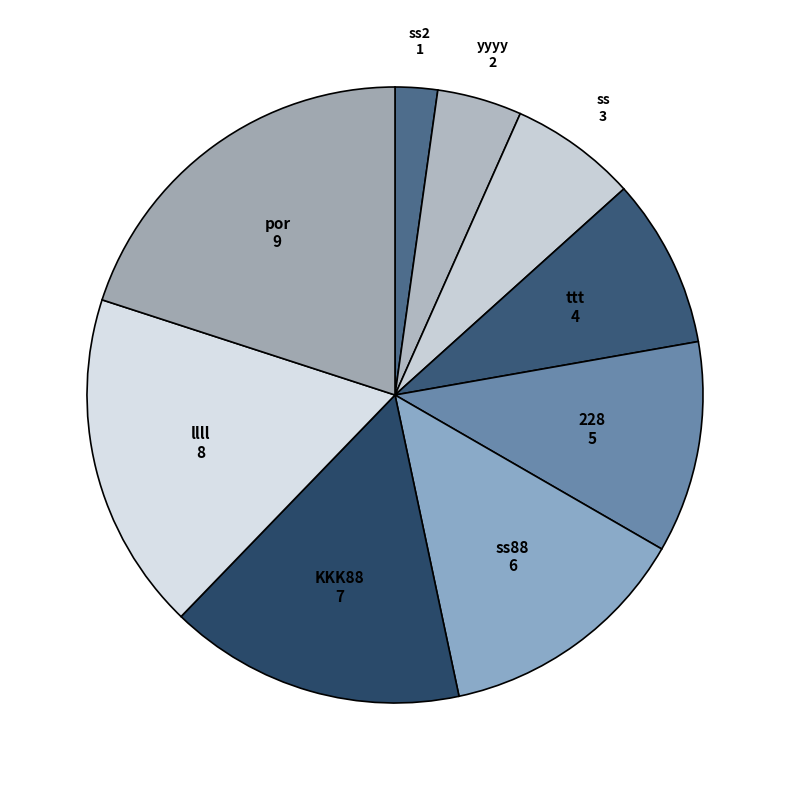

How many slices are in this pie chart?

9